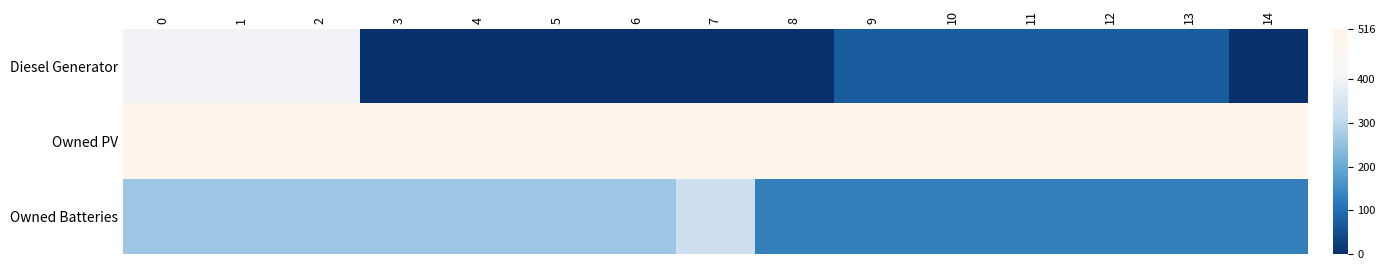

Rank the series at 0 from highest to lowest value.

Owned PV, Diesel Generator, Owned Batteries